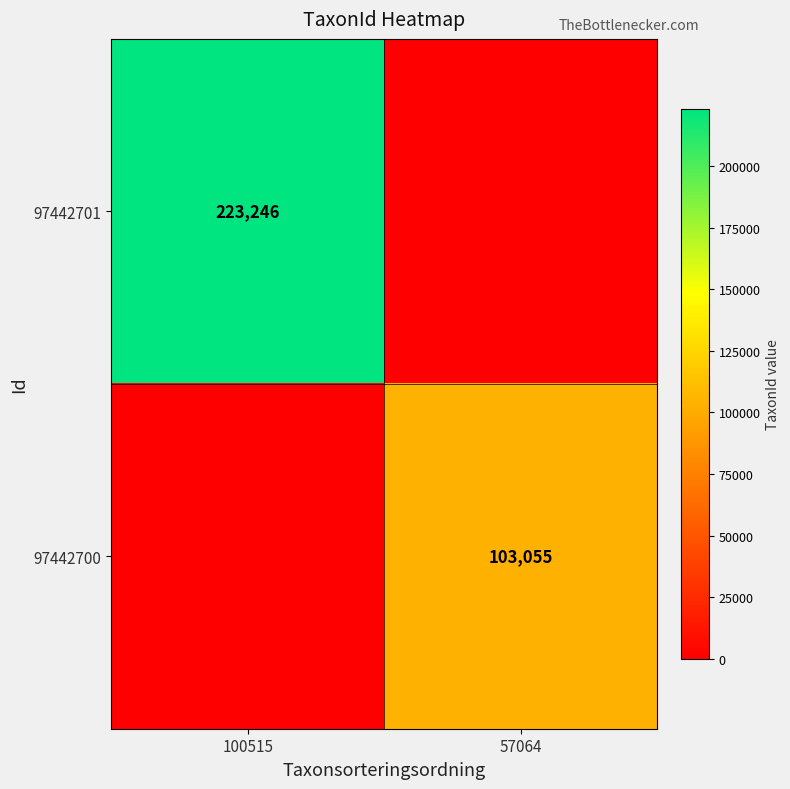

True or false: 97442701 has a value of 367806 at 100515.

False